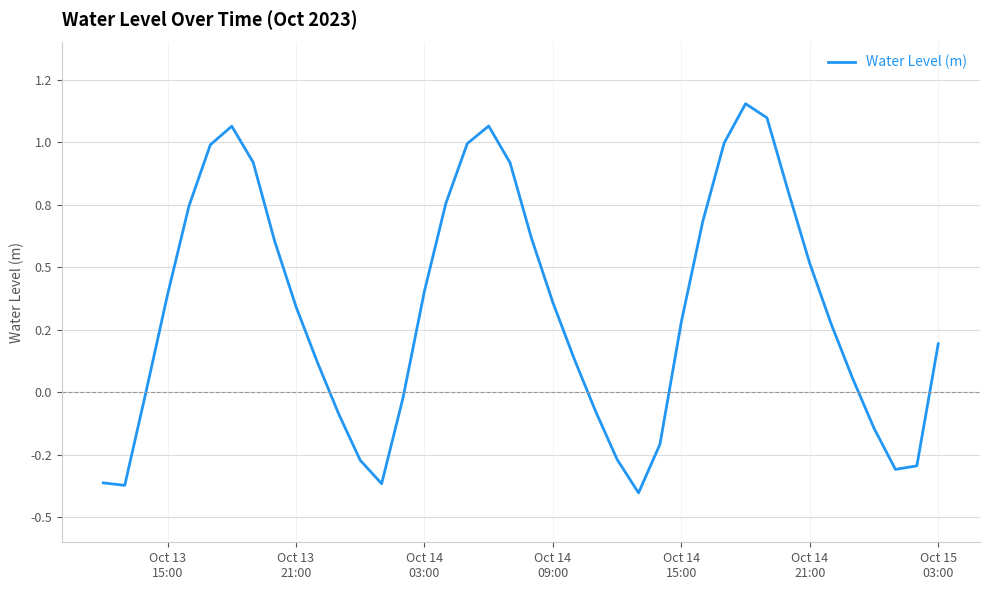

Does the chart display data point markers on the line(s)?

No